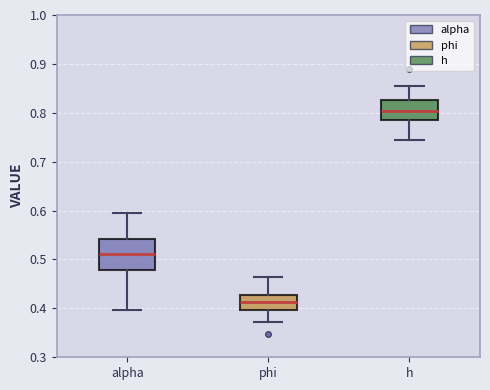

Which box has the highest median line?

h